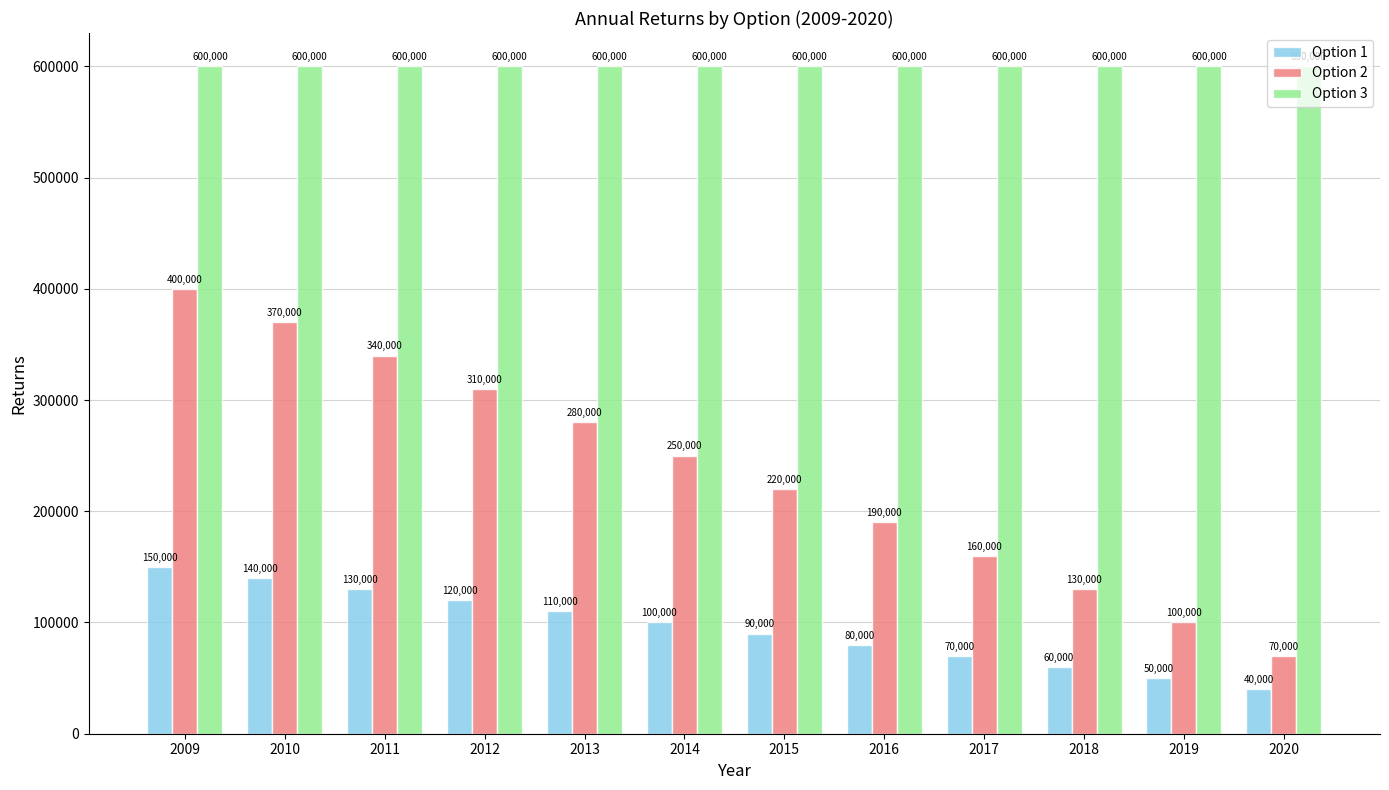

At which label does Option 2 first exceed 250000?

2009